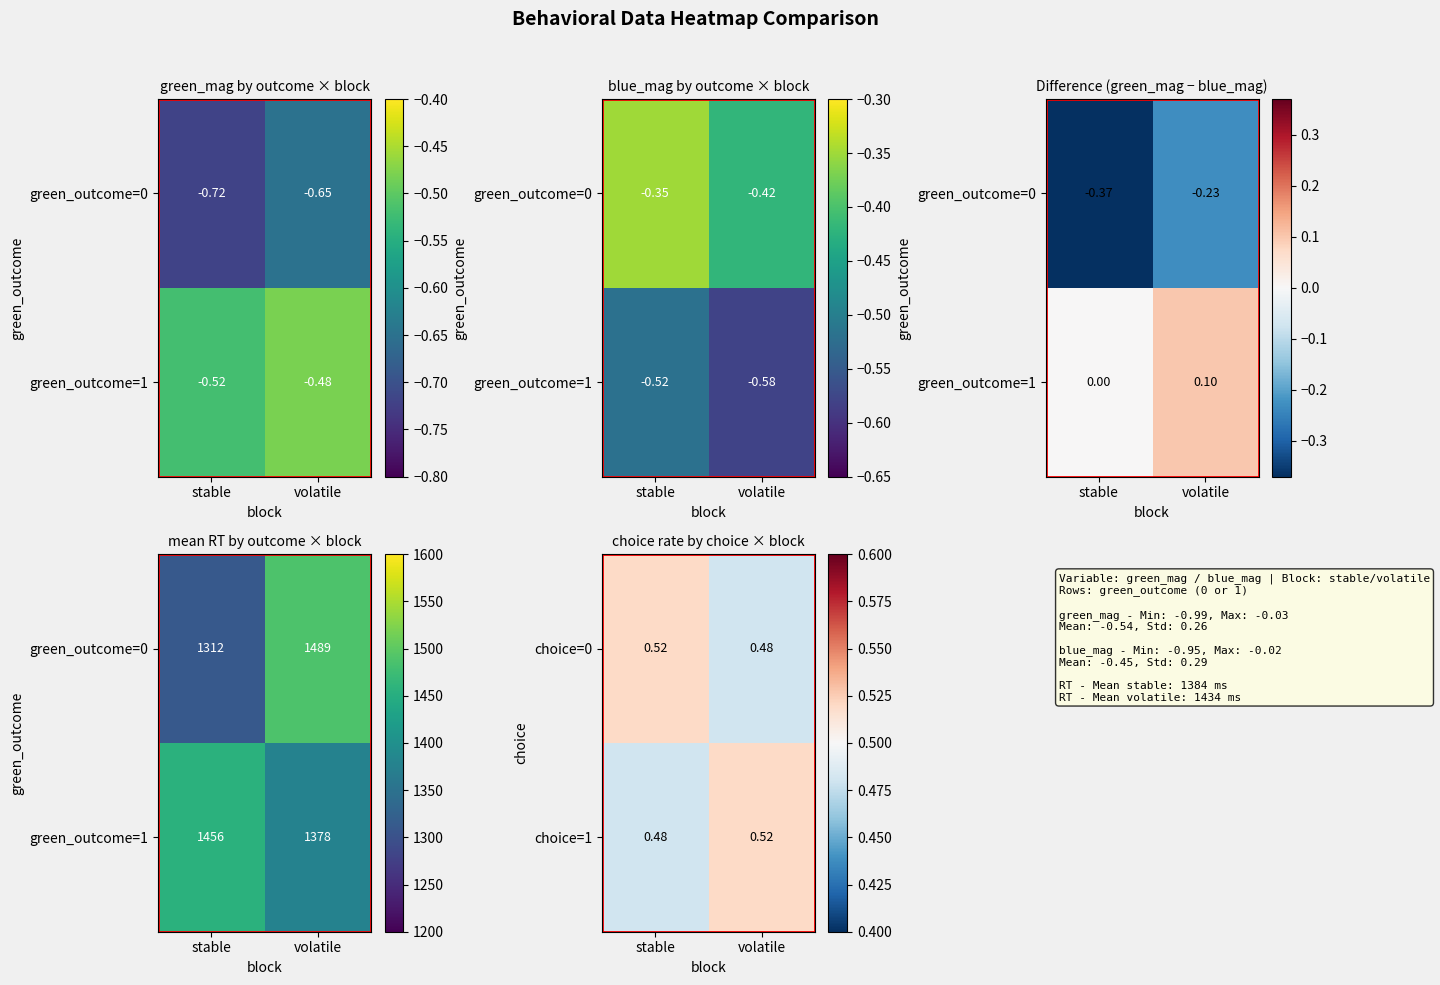

What is the sum of all choice=1 values?

1.0